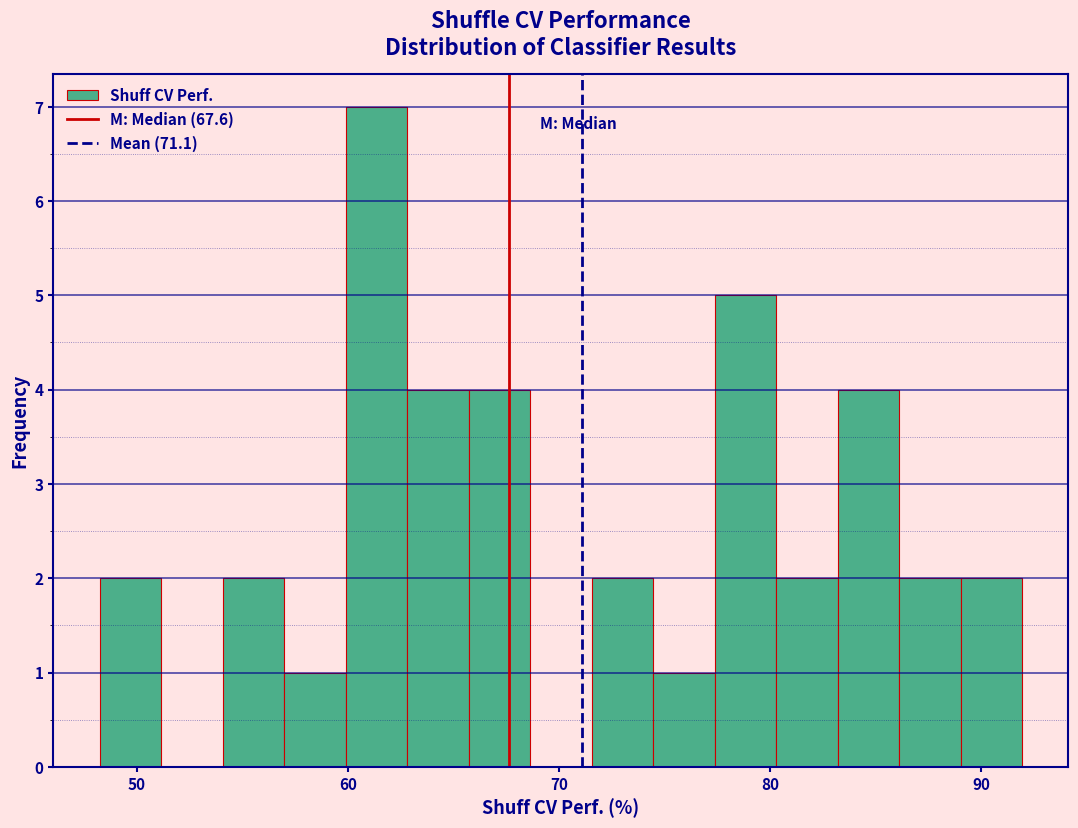

Read against the x-axis, roughly where is the centre of the tallest bar?

61